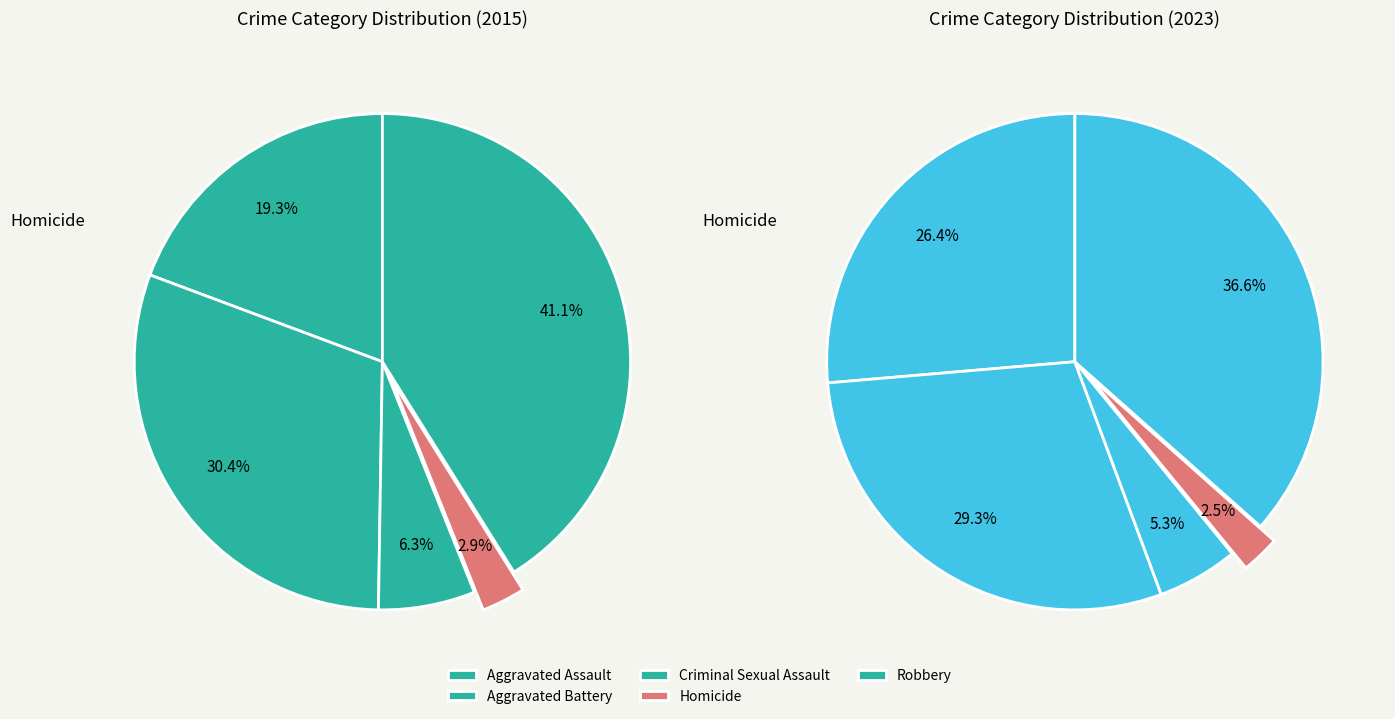

Does any single category account for the majority?

No